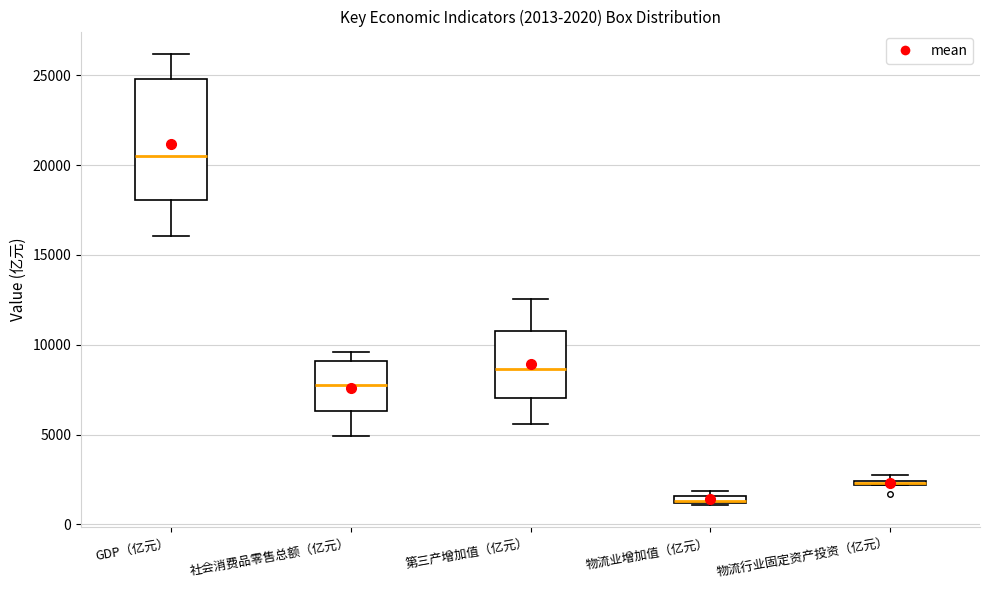

Comparing the boxes themselves (not the whiskers), which one is the tallest?

GDP（亿元）